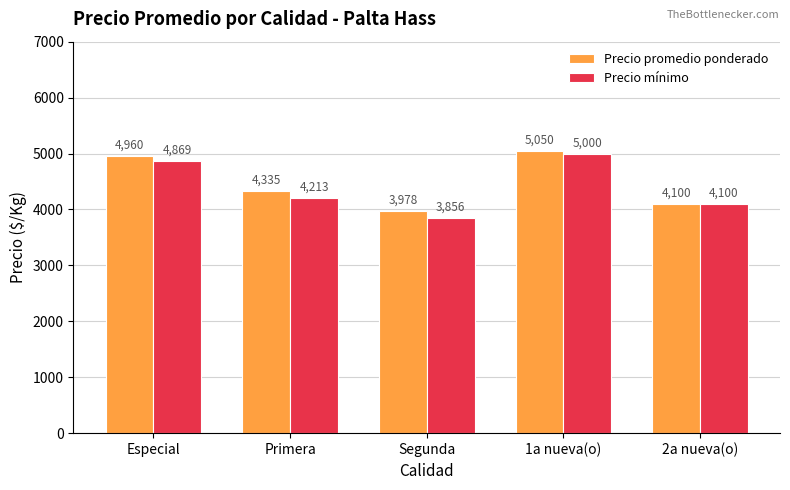

What are all the series names shown in the legend?

Precio promedio ponderado, Precio mínimo